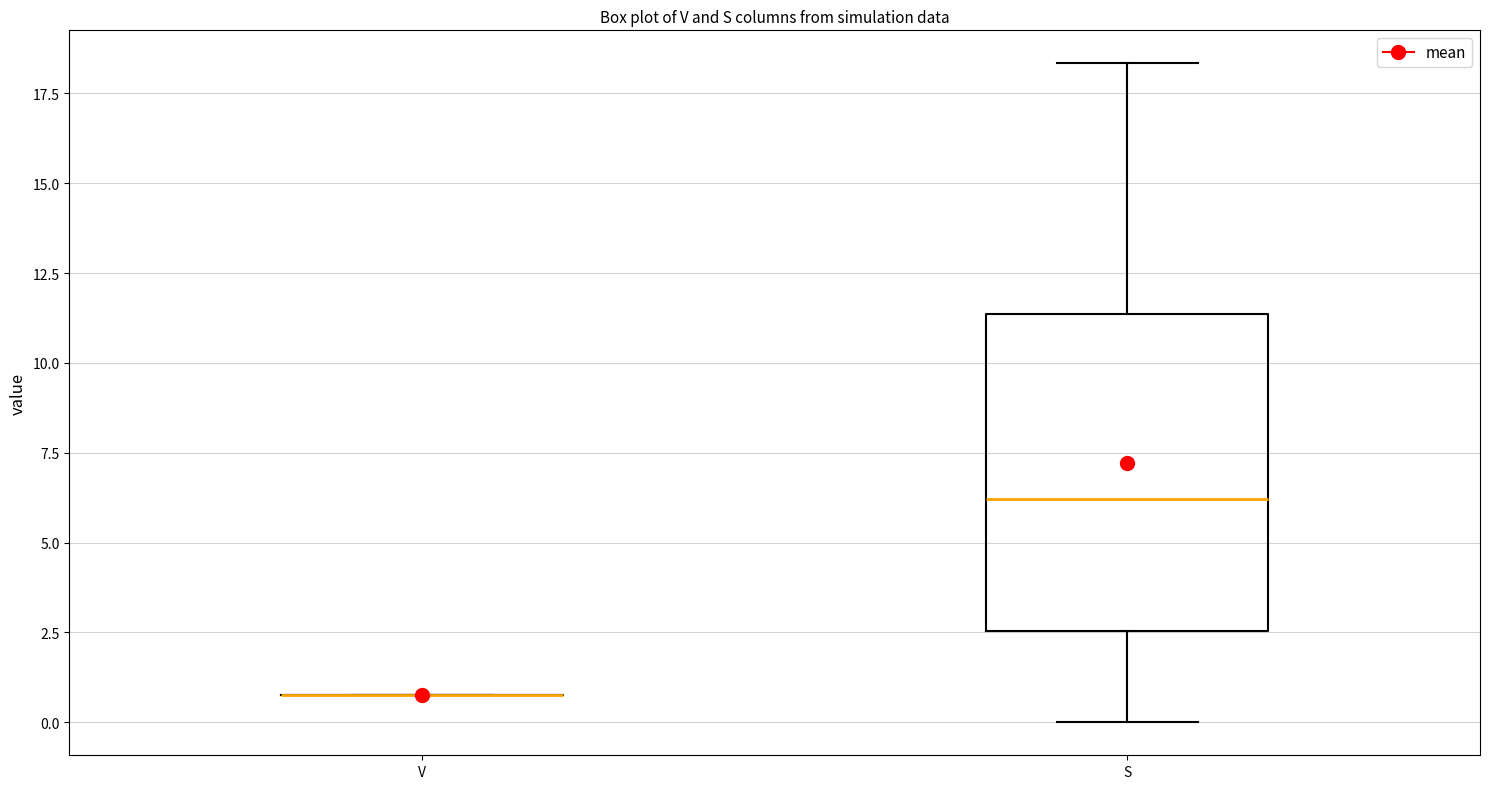

Reading left to right, read every box against the y-axis: the position of its median line, the range the box covers, and the ends of its whiskers. The values are not printed on the chart, so give them approximately, as read against the axis.

V: box collapsed to a line at 1.0, whiskers 1.0 to 1.0
S: median 6.0, box 2.5 to 11.5, whiskers 0.0 to 18.5